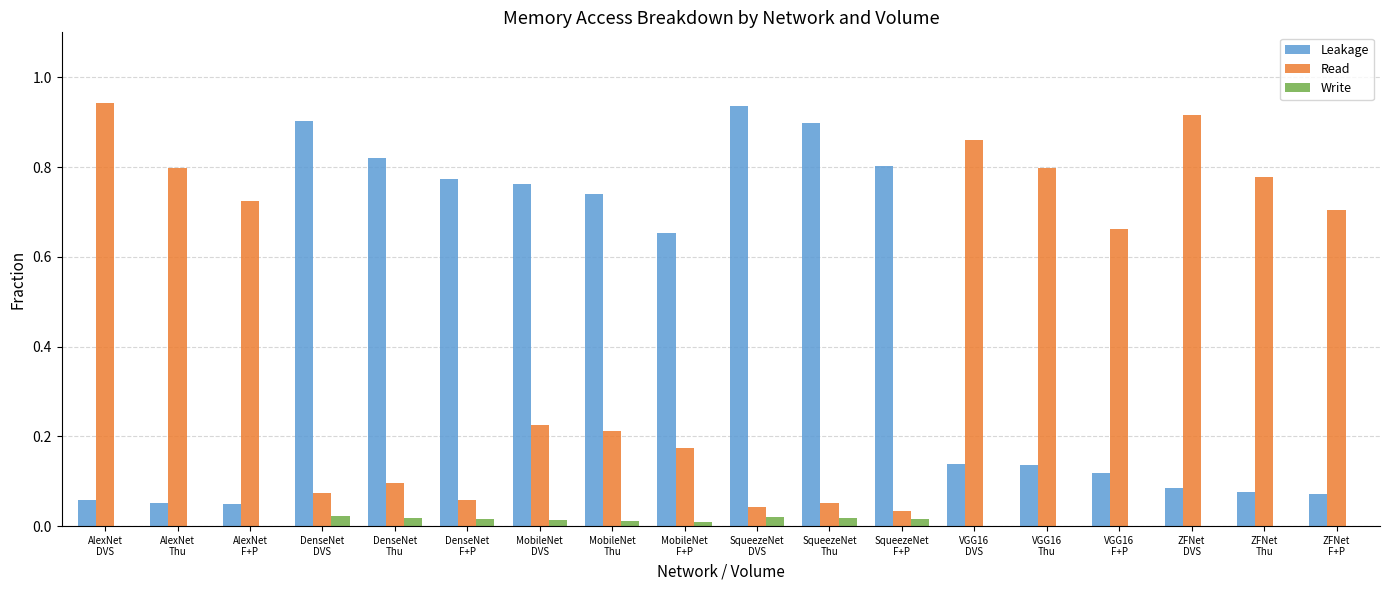

Which series changed the most between SqueezeNet
F+P and VGG16
F+P?

Leakage